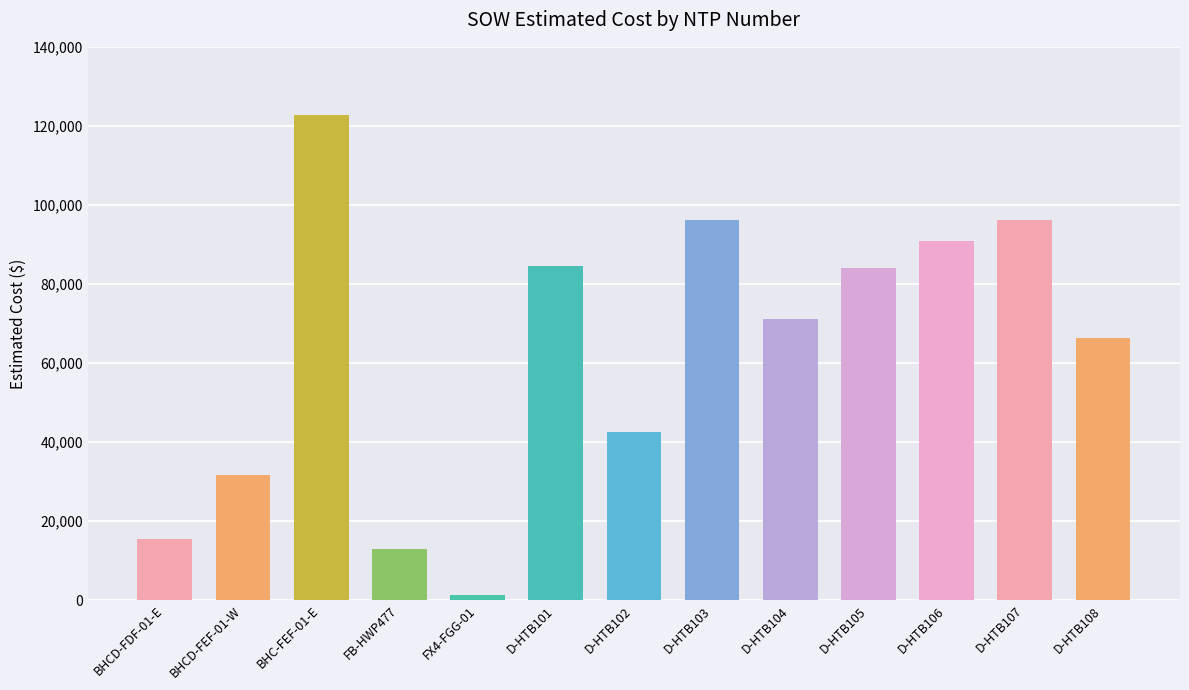

Rank the categories by value from highest to lowest.

BHC-FEF-01-E, D-HTB107, D-HTB103, D-HTB106, D-HTB101, D-HTB105, D-HTB104, D-HTB108, D-HTB102, BHCD-FEF-01-W, BHCD-FDF-01-E, FB-HWP477, FX4-FGG-01